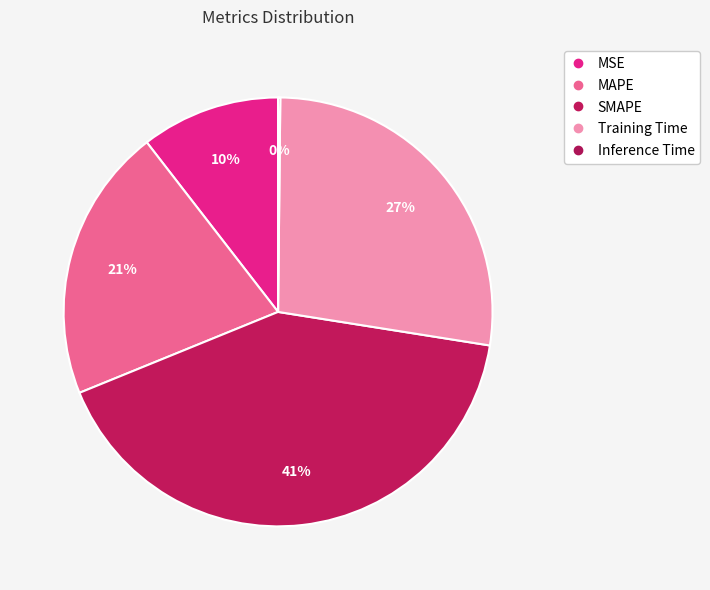

What percentage is the SMAPE slice, to the nearest percent?

41%